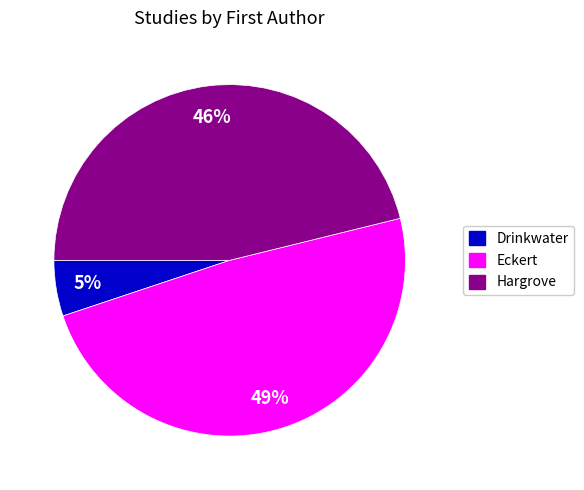

How many segments does this pie chart have?

3